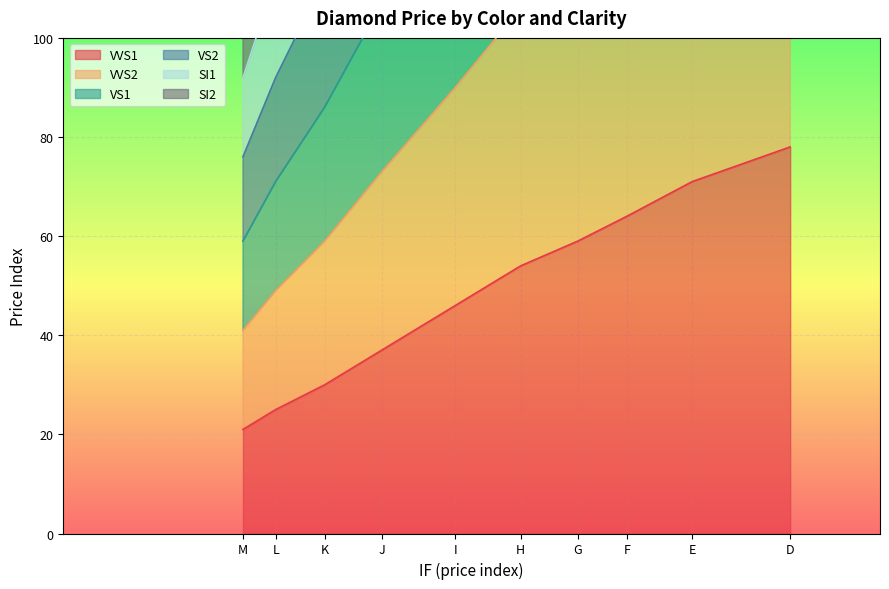

What is the difference between the second highest and minimum values in the SI2 series?

93